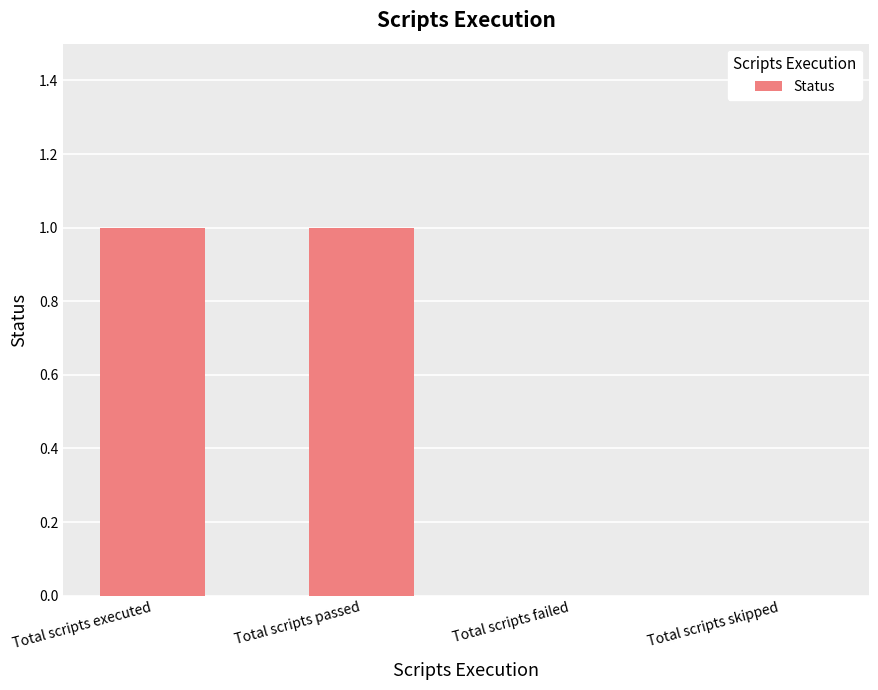

Which has a higher value, Total scripts failed or Total scripts executed?

Total scripts executed